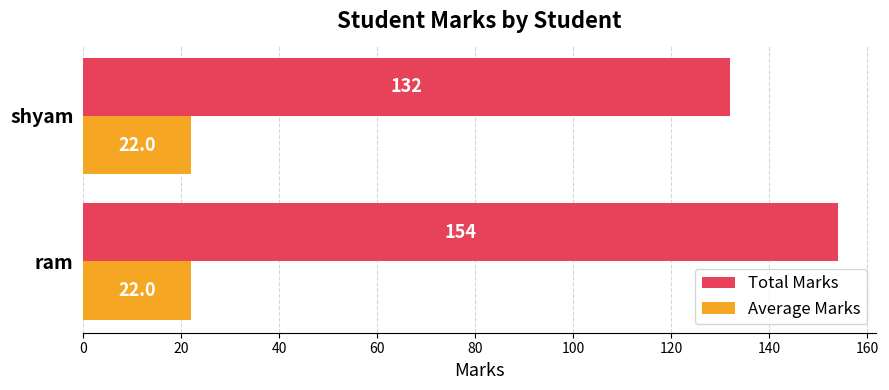

Which series has the widest spread of values?

Total Marks